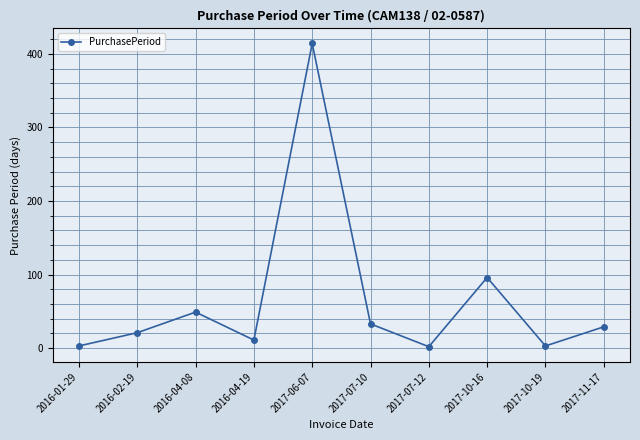

Where does the data first go above 29?

2016-04-08